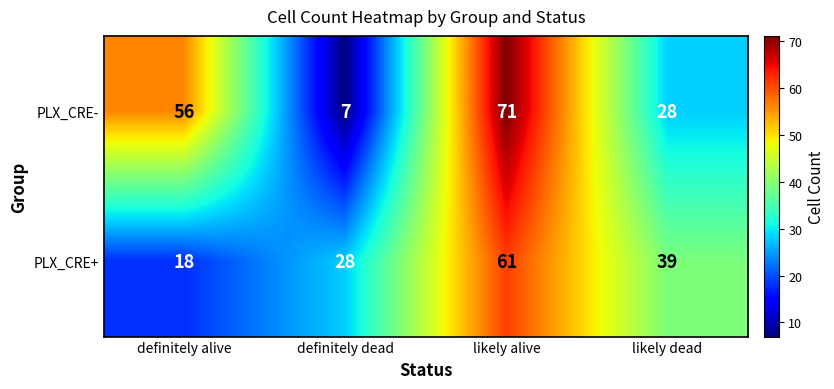

What is the minimum value shown in the chart?

7